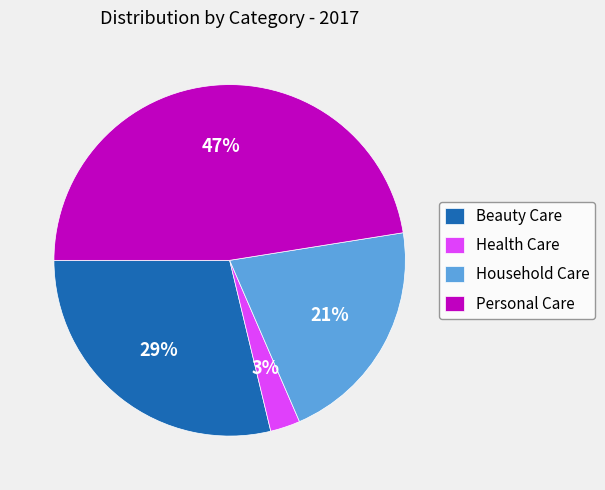

To the nearest percent, what portion does Beauty Care represent?

29%